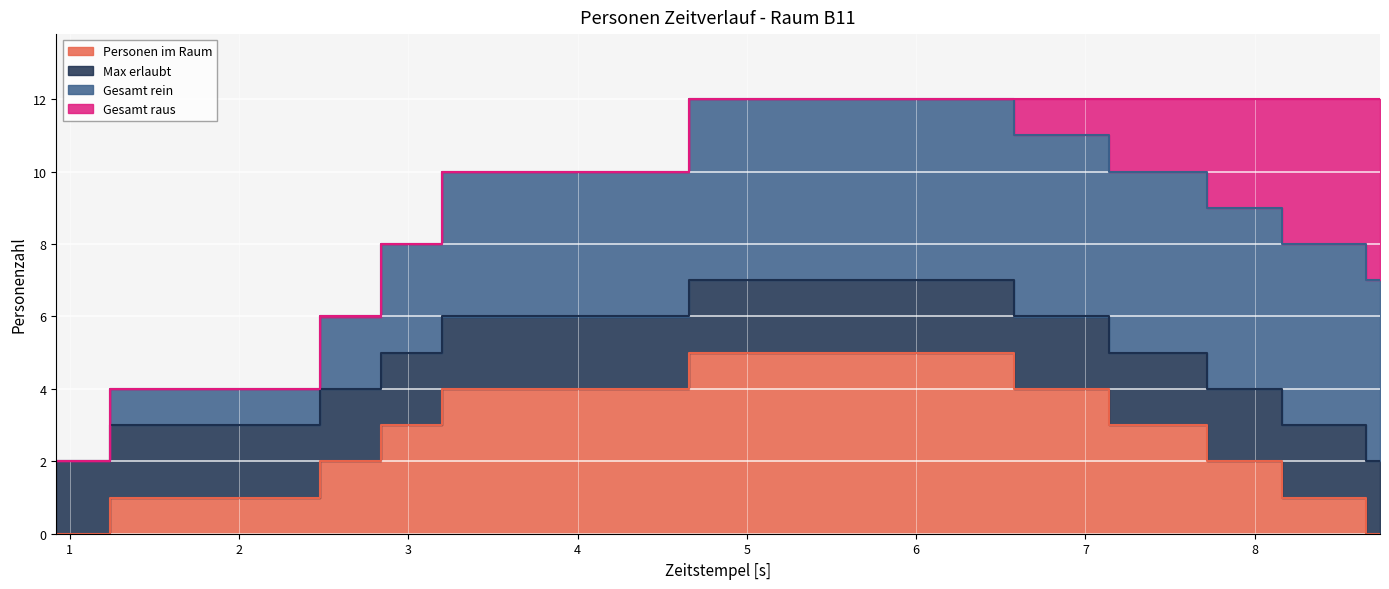

True or false: Gesamt rein and Personen im Raum cross at least once.

False